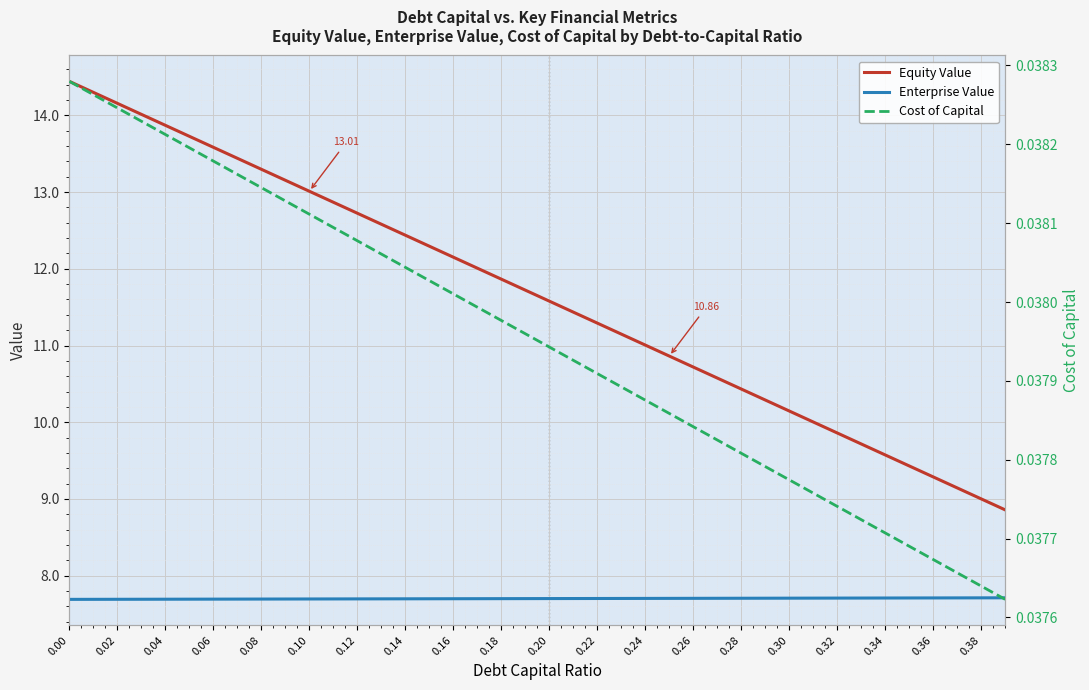

What are all the series names shown in the legend?

Equity Value, Enterprise Value, Cost of Capital